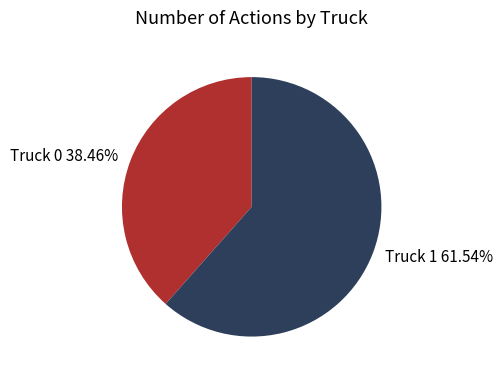

To the nearest percent, what is the difference between the Truck 0 and Truck 1 slice percentages?

23%